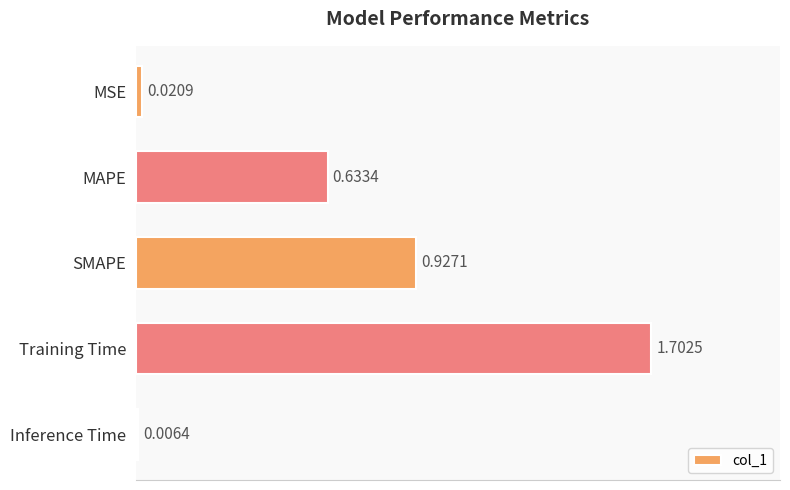

Rank the categories by value from highest to lowest.

Training Time, SMAPE, MAPE, MSE, Inference Time